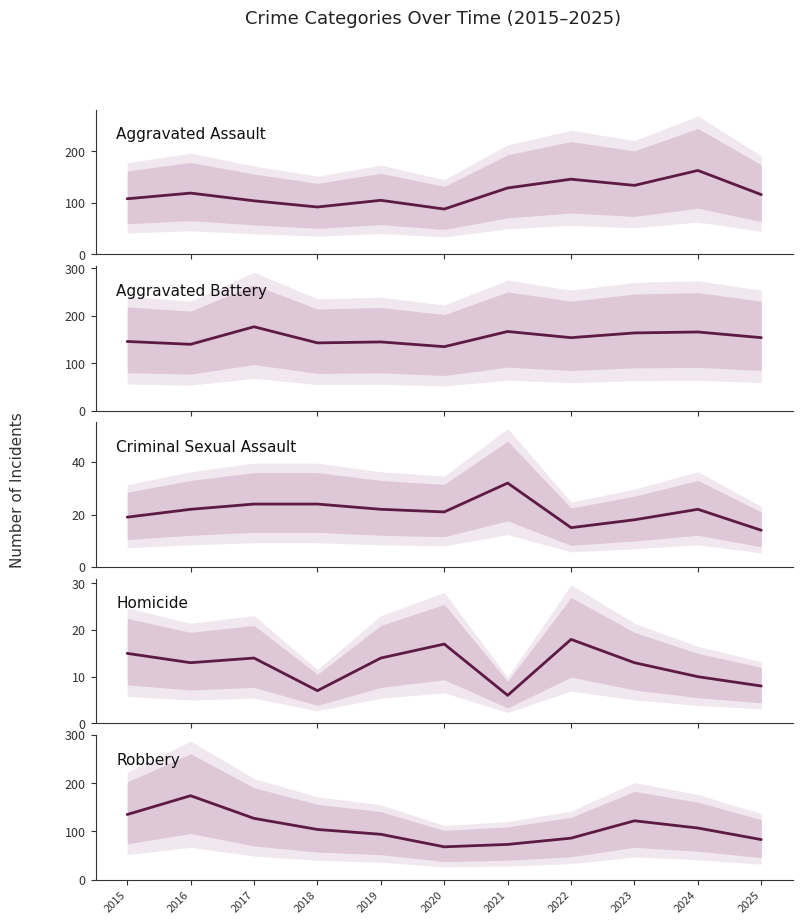

Which series changed the most between 2021 and 2025?

Criminal Sexual Assault